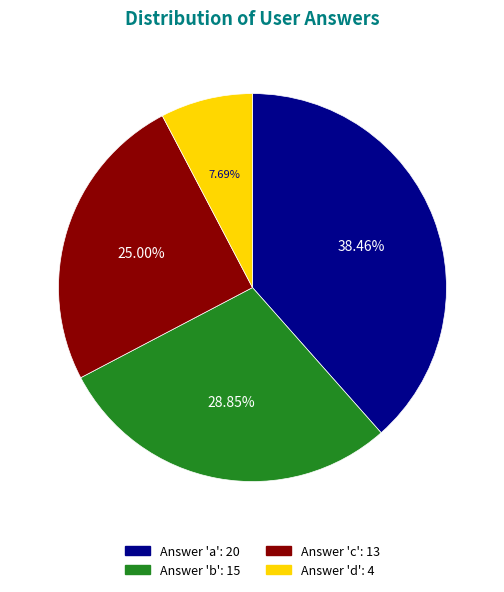

Is there any slice that represents more than half of the pie?

No